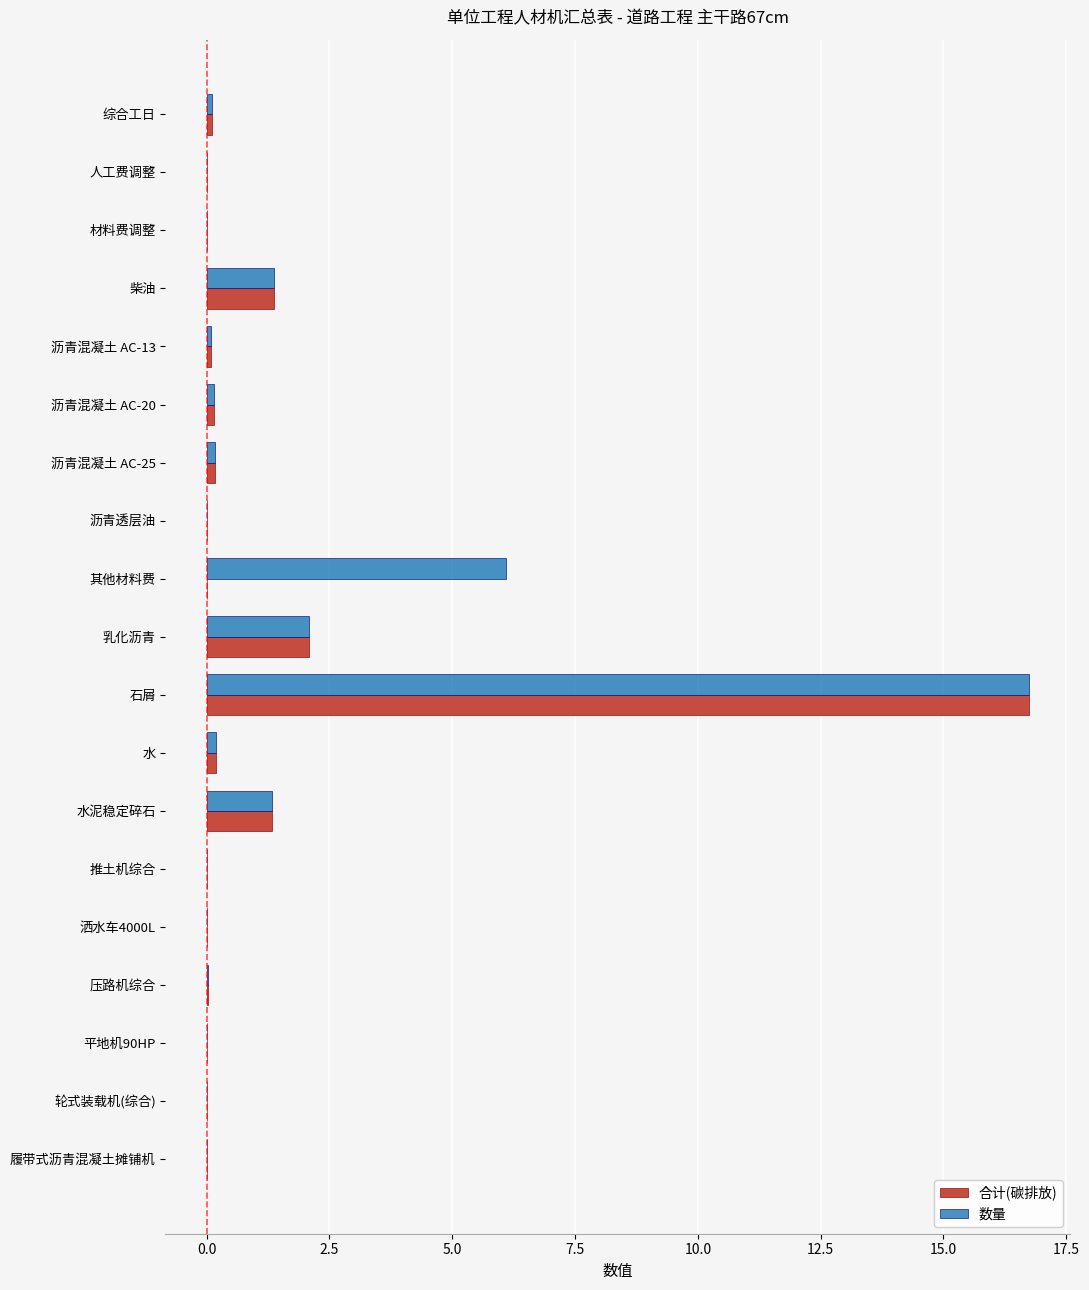

Which category has the highest value in the 合计(碳排放) series?

石屑